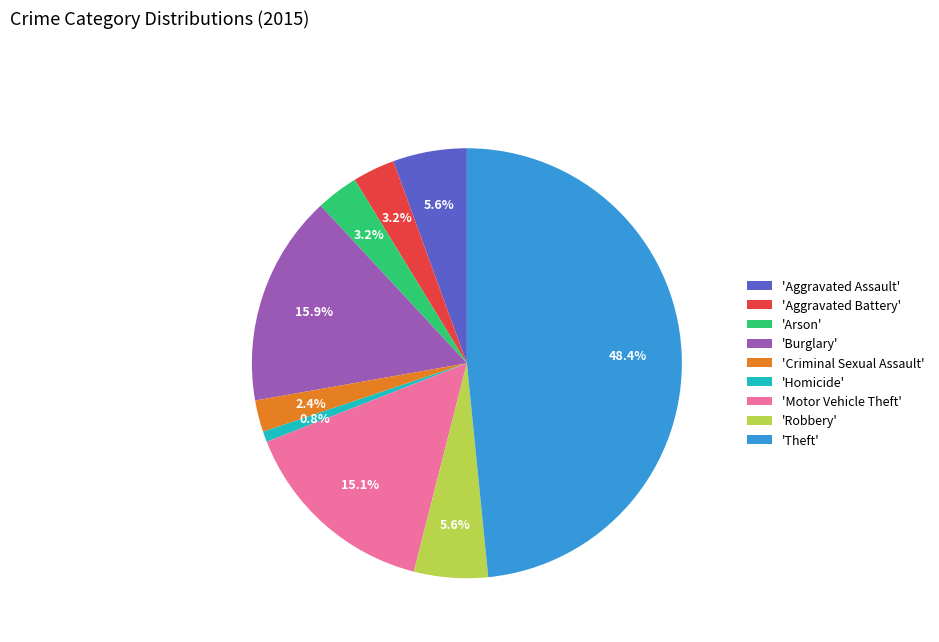

Combined, what portion of the pie is 'Motor Vehicle Theft' and 'Criminal Sexual Assault'?

17.5%